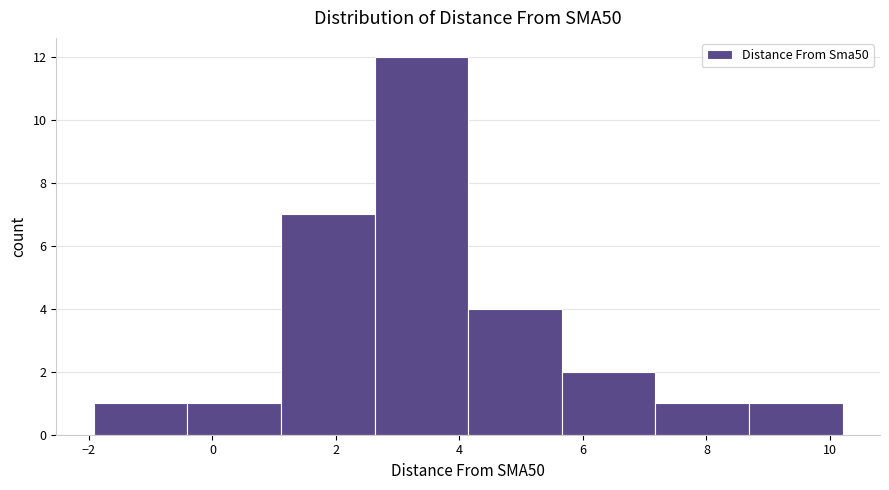

Reading left to right, transcribe this chart: for each bar, give the range it covers on the x-axis and its height. Neither the bar edges nor the heights are printed on the chart, so give them approximately, as read against the axes.

-2.0 to -0.4: 1
-0.4 to 1.2: 1
1.2 to 2.6: 7
2.6 to 4.2: 12
4.2 to 5.6: 4
5.6 to 7.2: 2
7.2 to 8.6: 1
8.6 to 10.2: 1